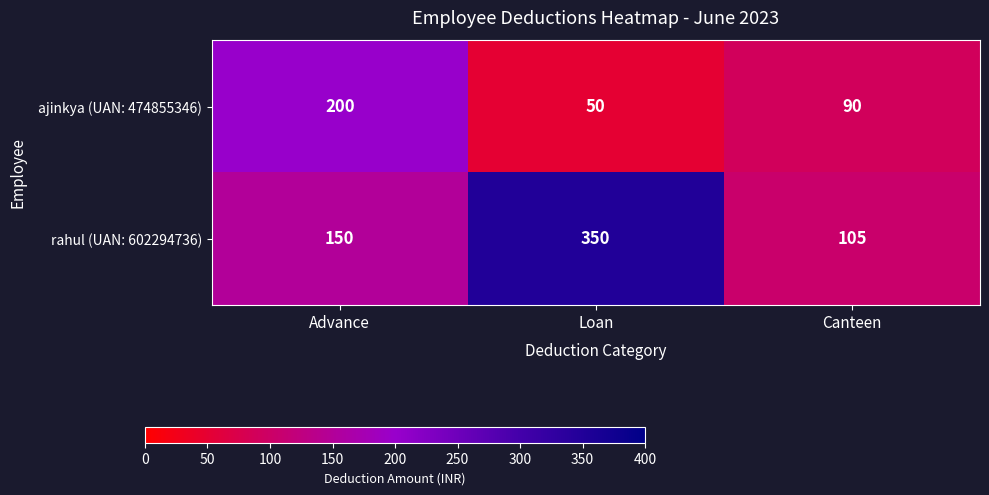

Count the number of data series in this chart.

2